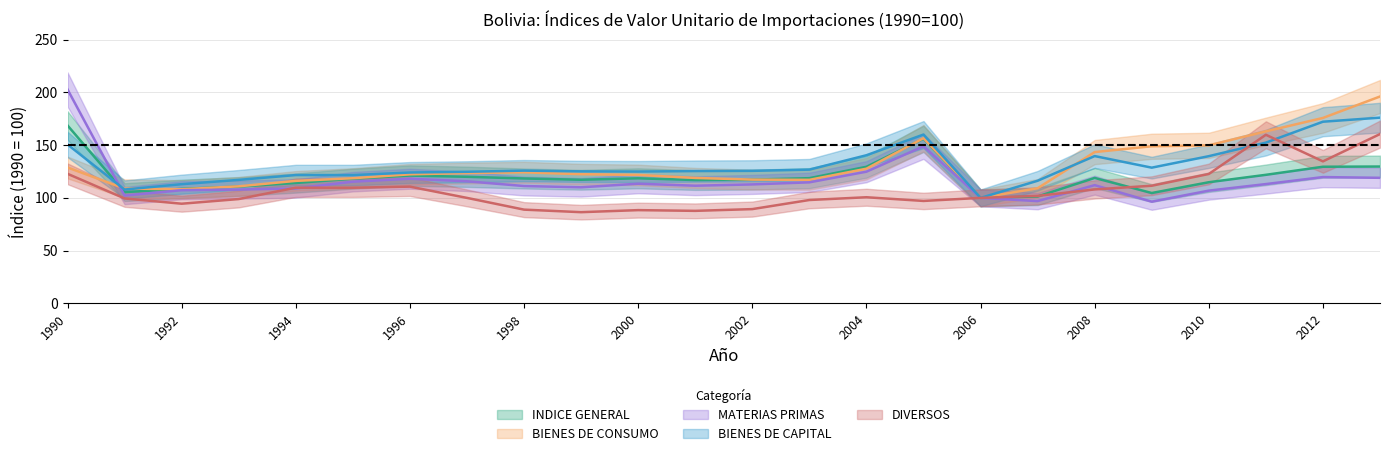

At 1991, list the series in order from largest to smallest.

BIENES DE CONSUMO, BIENES DE CAPITAL, INDICE GENERAL, MATERIAS PRIMAS, DIVERSOS